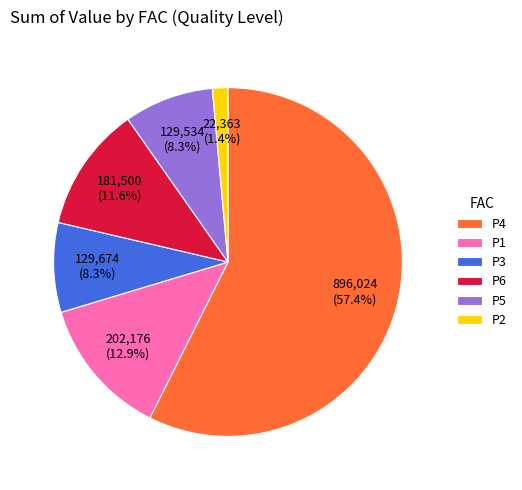

To the nearest percent, what is the average slice percentage?

17%